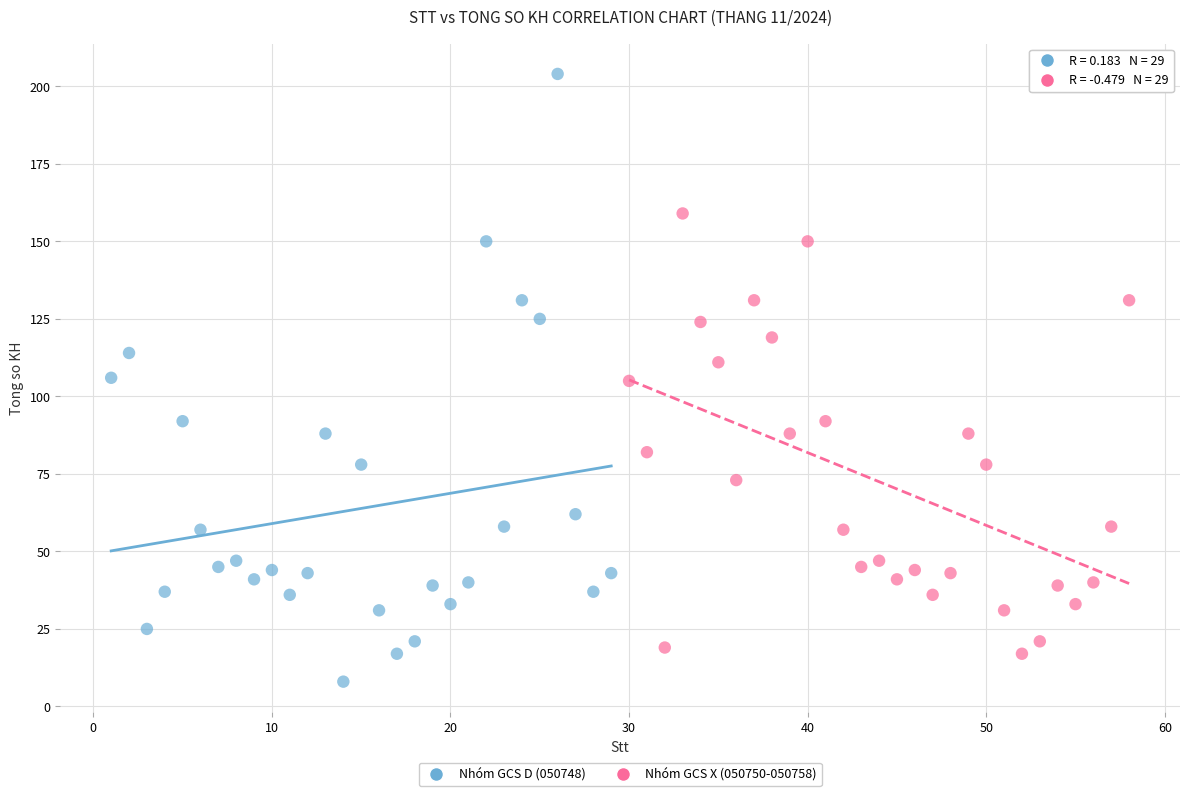

Which series reaches the minimum Y coordinate?

Nhóm GCS D (050748)